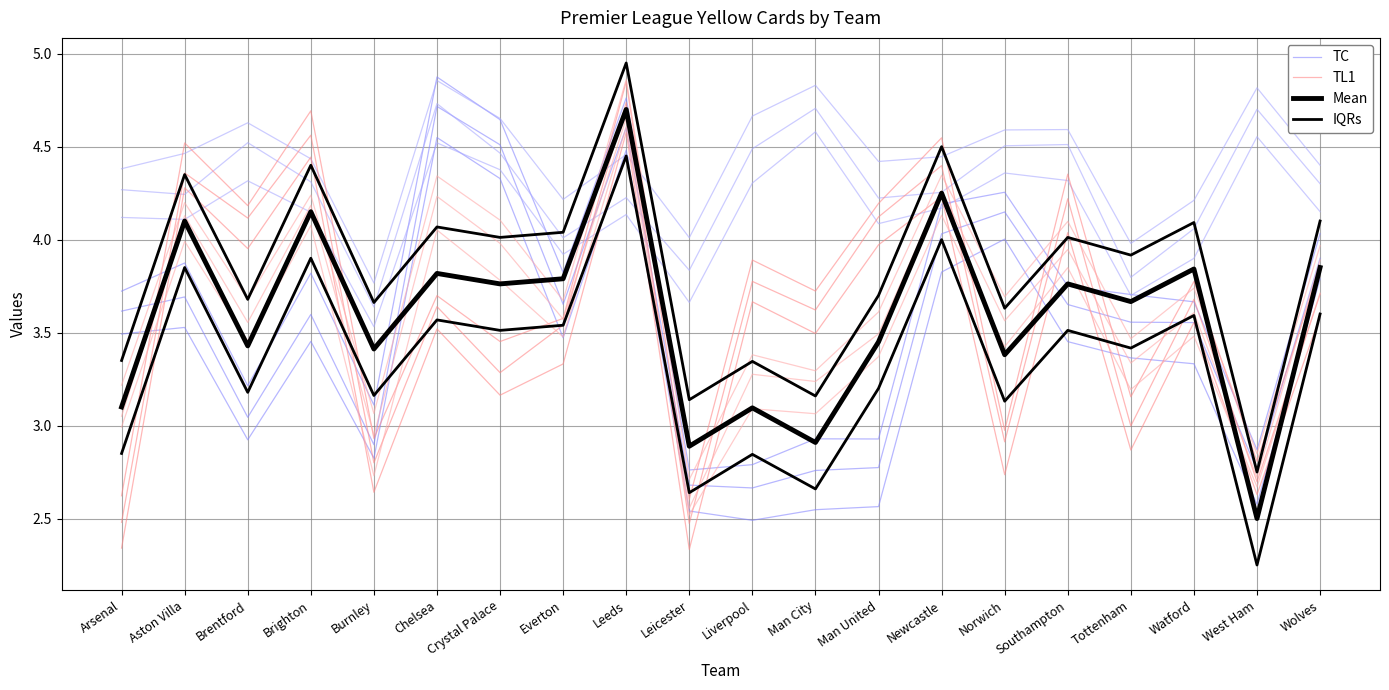

Where is the first local minimum for Mean?

Brentford